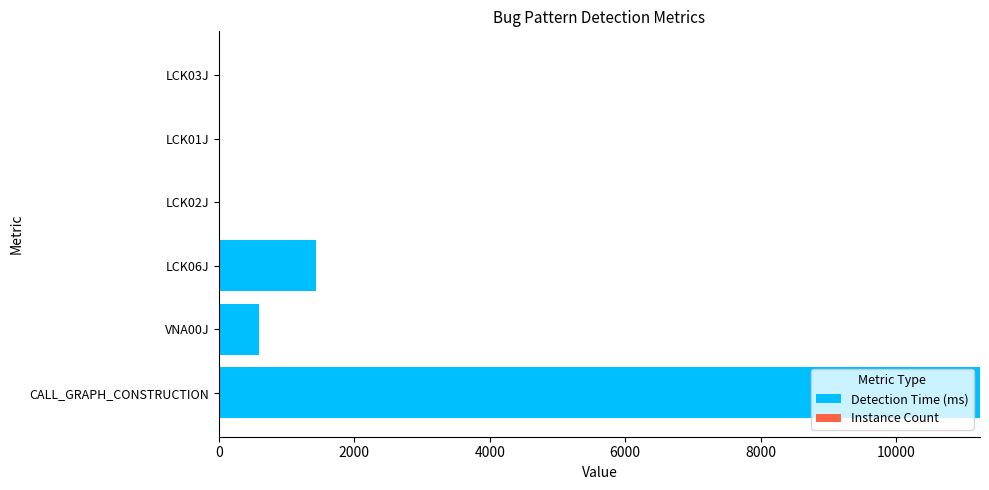

How many data points does each series have?

6